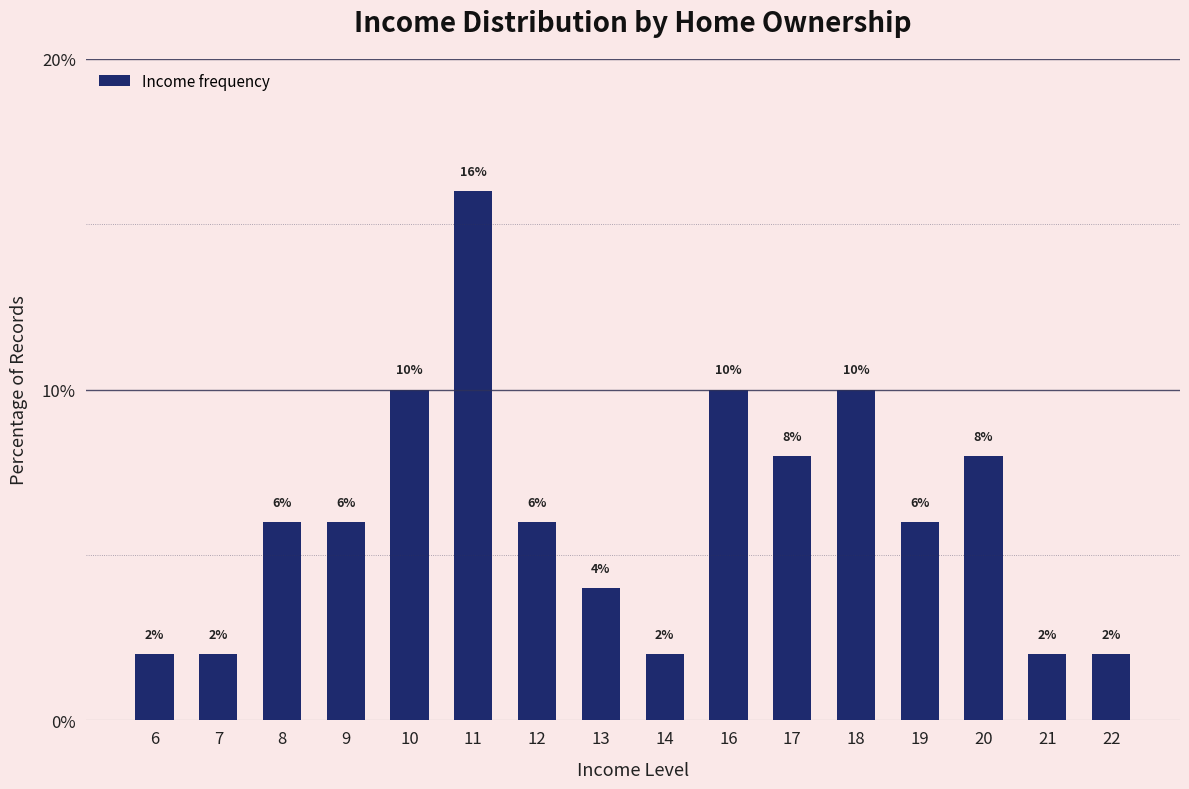

True or false: the data shows 3 at 21.

False